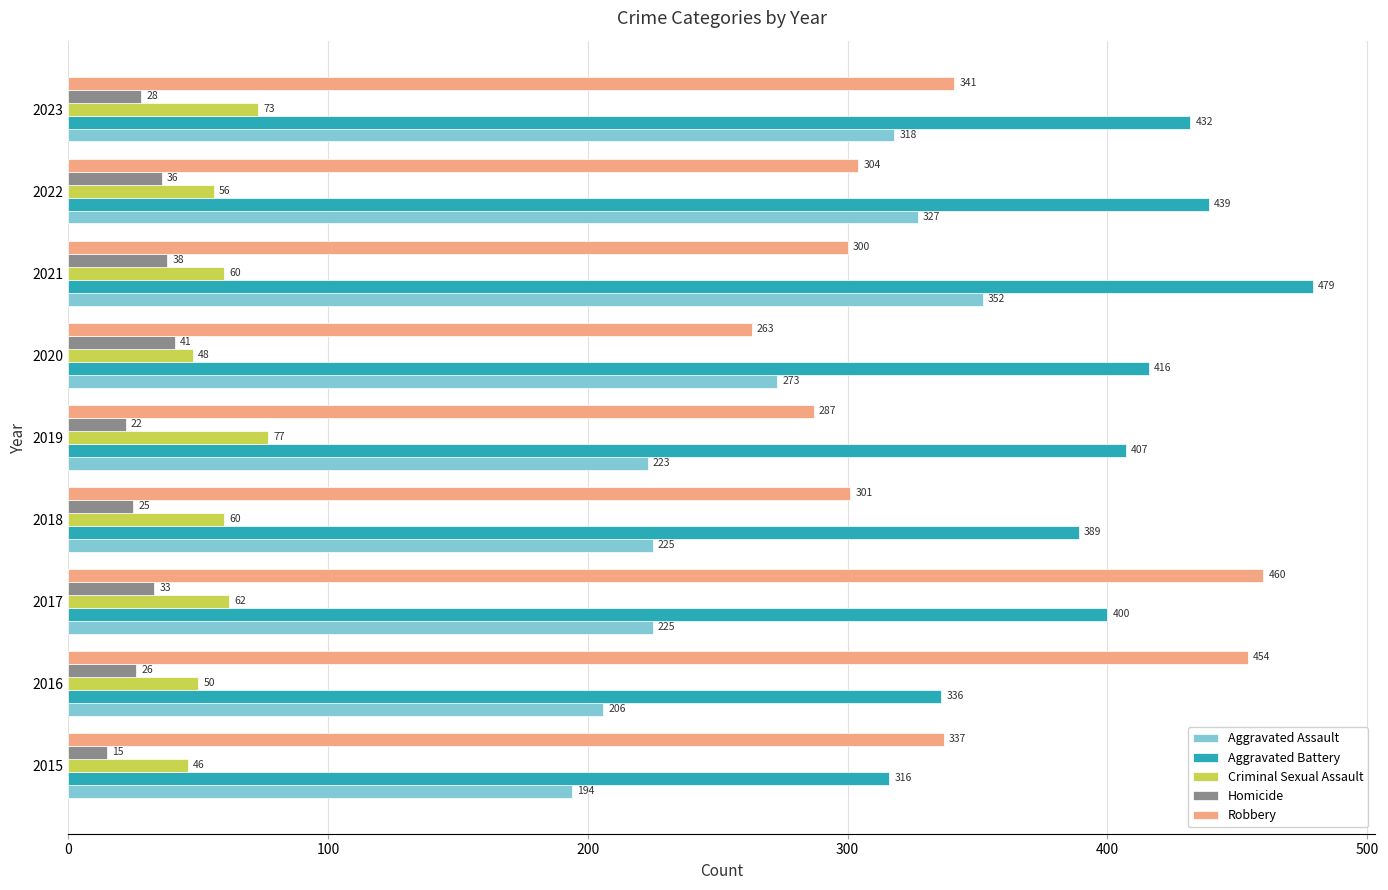

True or false: Robbery has a value of 112 at 2022.

False